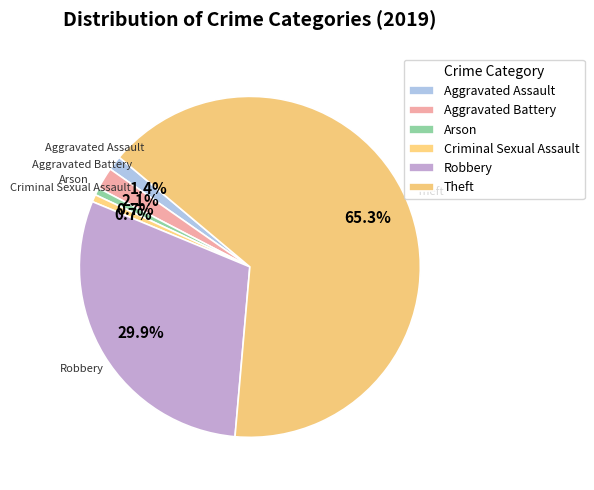

Count the number of slices in the pie.

6